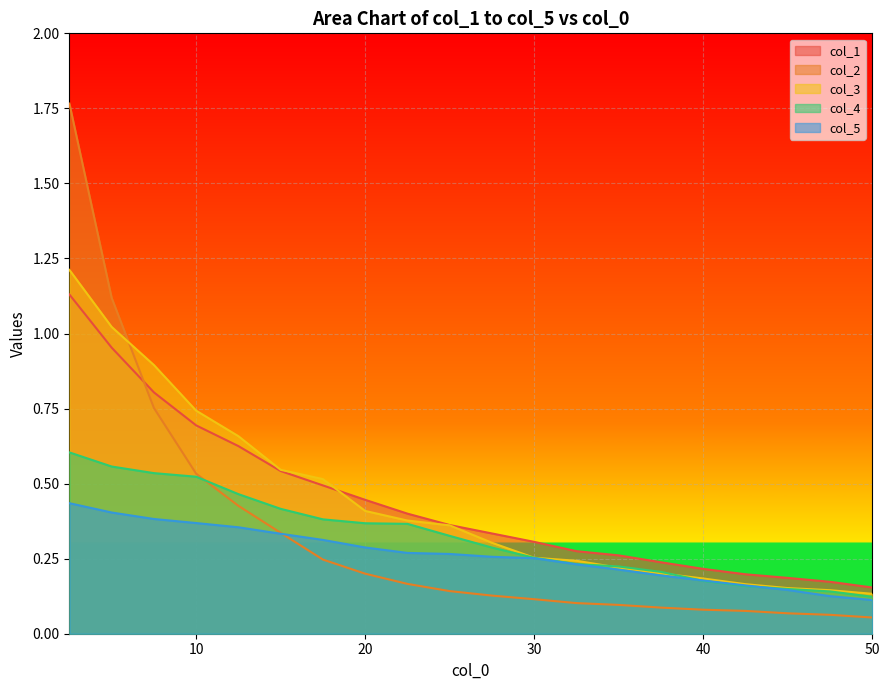

Does the chart display data point markers on the line(s)?

No